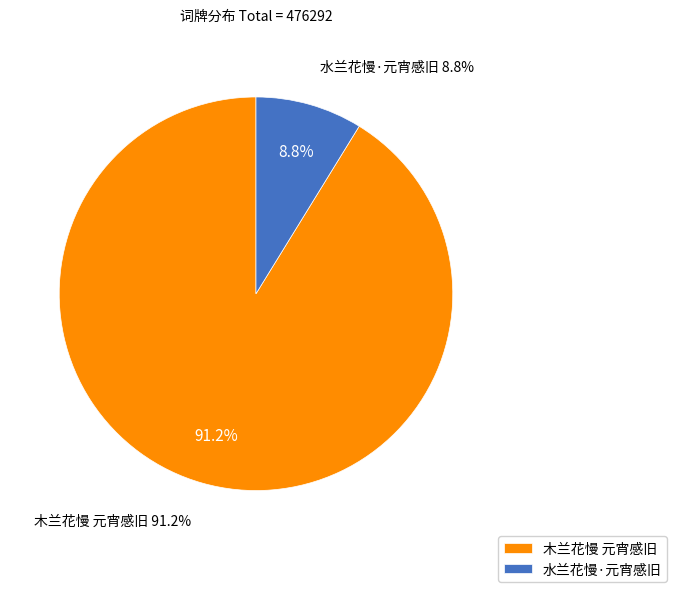

Rank the categories by value from highest to lowest.

木兰花慢 元宵感旧, 水兰花慢·元宵感旧